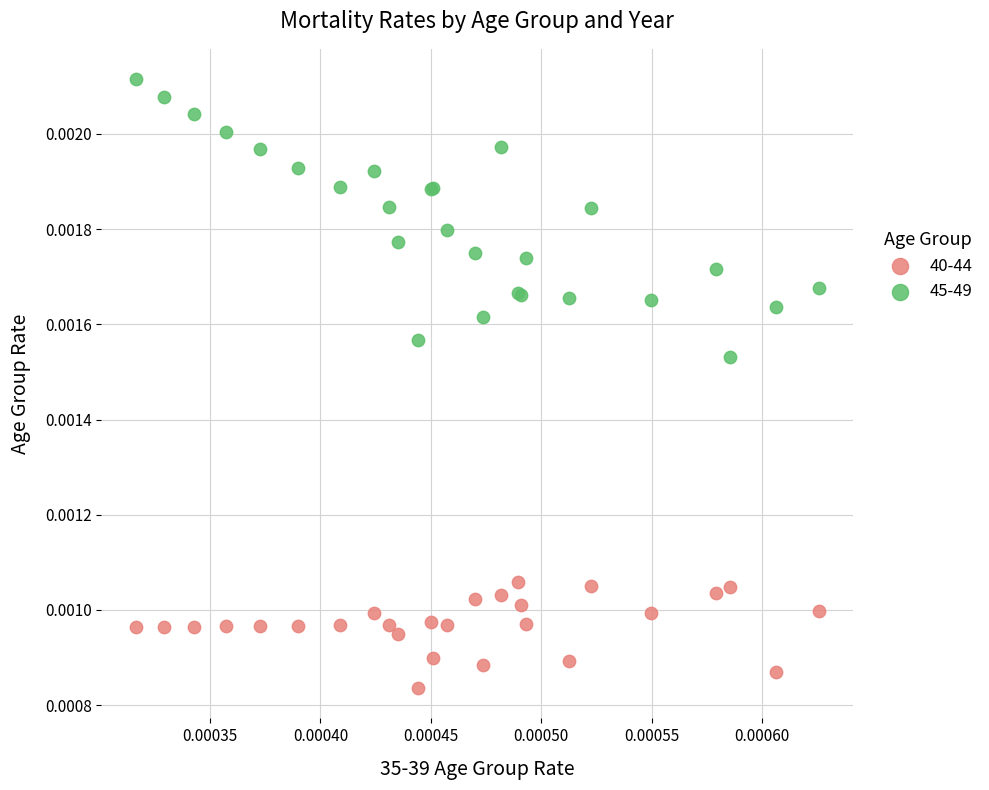

Which series reaches the maximum Y coordinate?

45-49